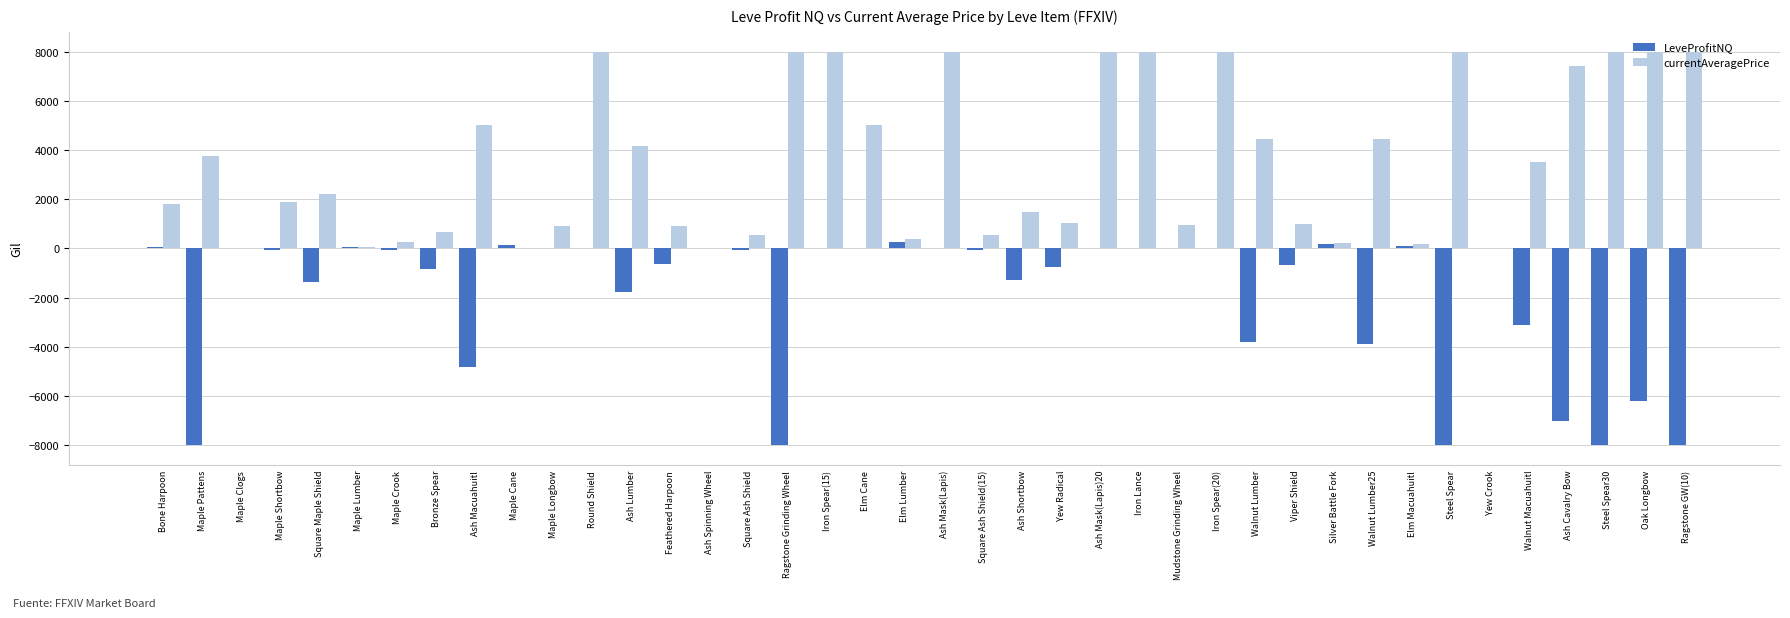

What is the sum of the LeveProfitNQ values at Ash Mask(Lapis) and Ash Cavalry Bow?

-7009.0